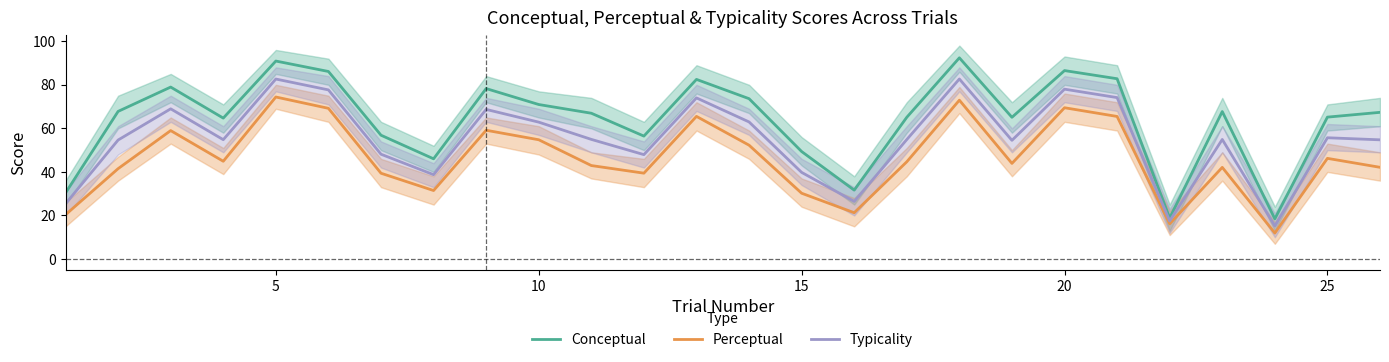

What is the minimum value shown in the chart?

11.9